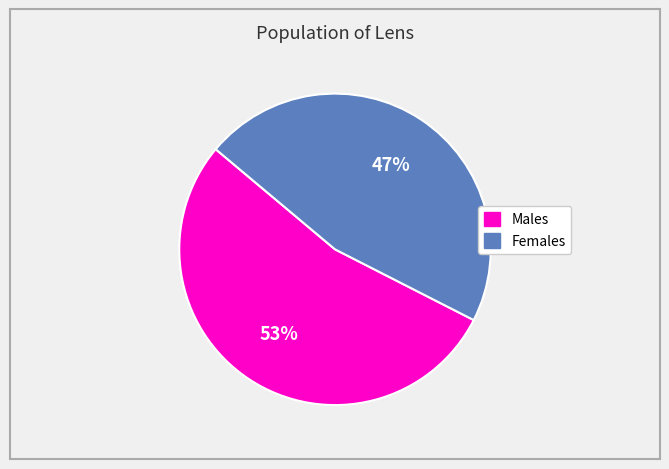

What percentage is NOT represented by /F19?

53.6%